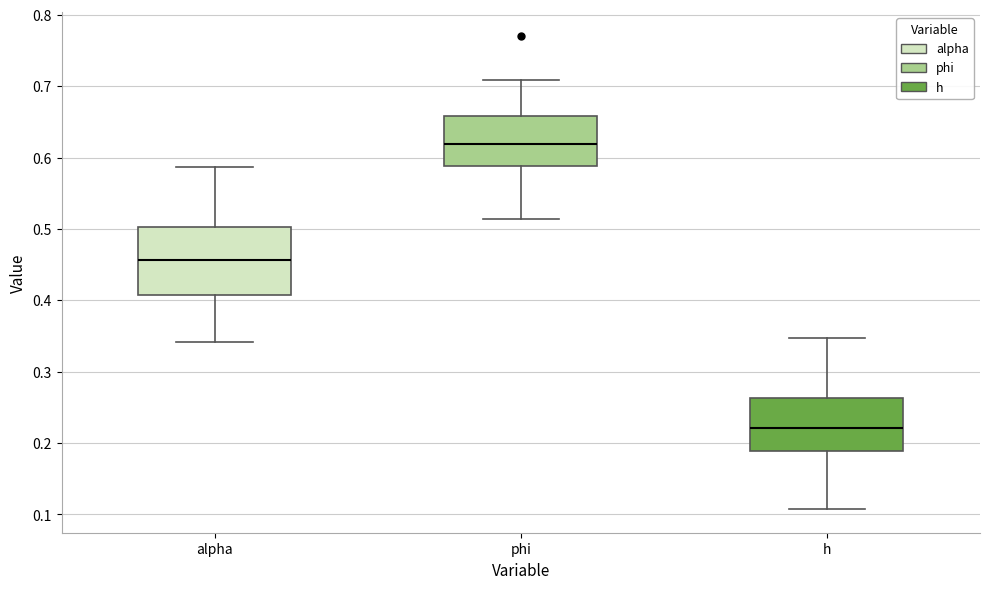

Comparing the boxes themselves (not the whiskers), which one is the tallest?

alpha